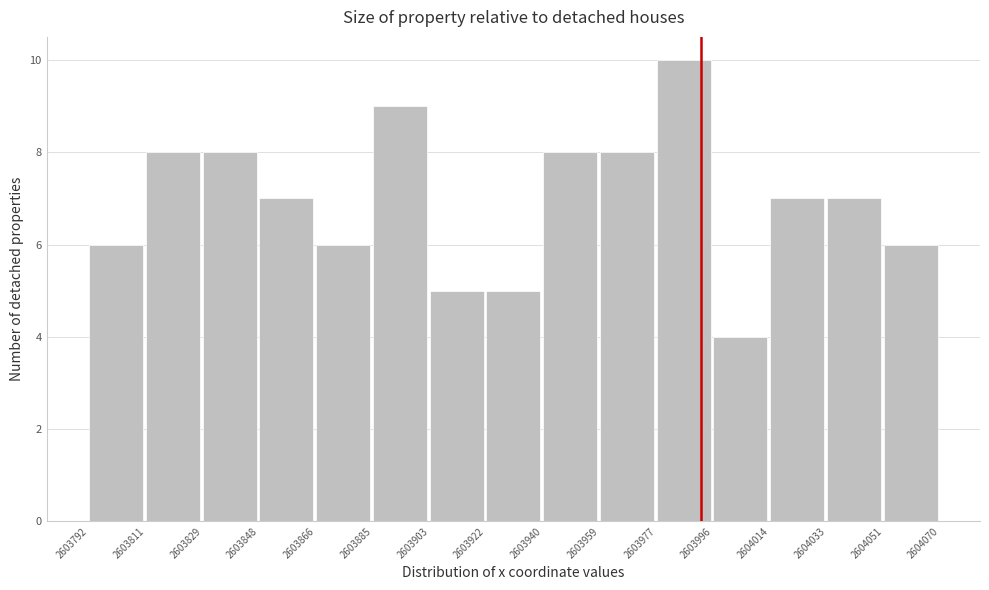

Reading left to right, transcribe this chart: for each bar, give the range it covers on the x-axis and its height. The values are not printed on the chart, so give them approximately, as read against the axis.

2603792 to 2603811: 6
2603811 to 2603829: 8
2603829 to 2603848: 8
2603848 to 2603866: 7
2603866 to 2603885: 6
2603885 to 2603903: 9
2603903 to 2603922: 5
2603922 to 2603940: 5
2603940 to 2603959: 8
2603959 to 2603977: 8
2603977 to 2603996: 10
2603996 to 2604014: 4
2604014 to 2604033: 7
2604033 to 2604051: 7
2604051 to 2604070: 6